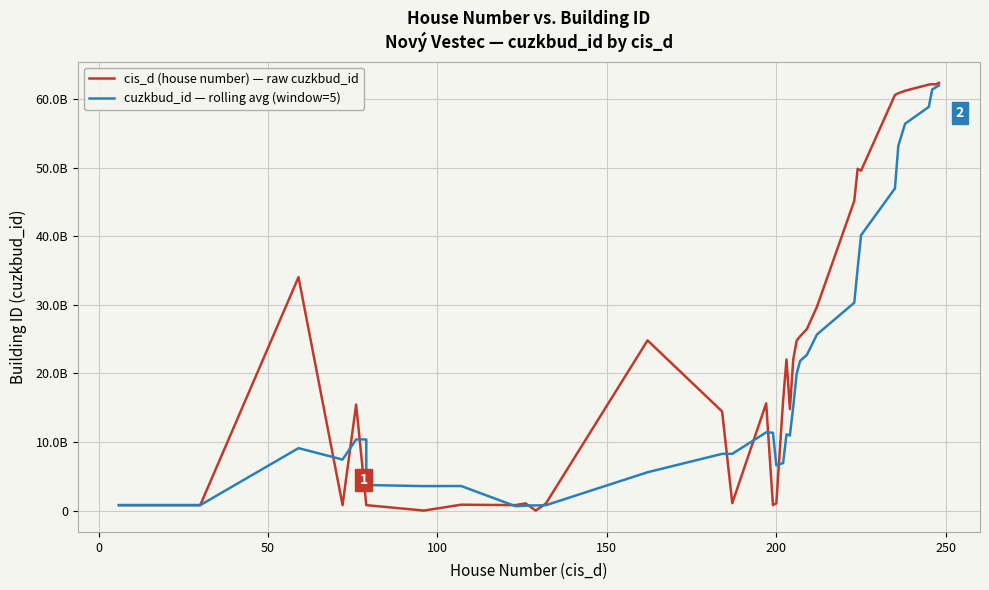

Is this an area chart (filled region under the line)?

No